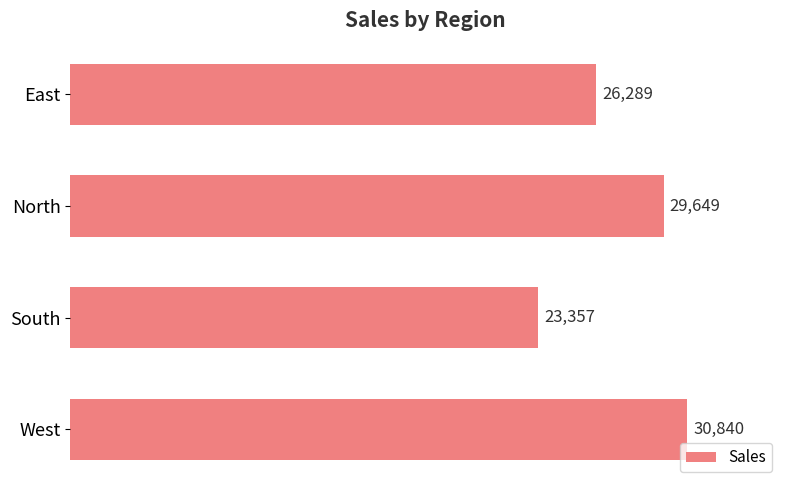

What is the maximum value shown in the chart?

30840